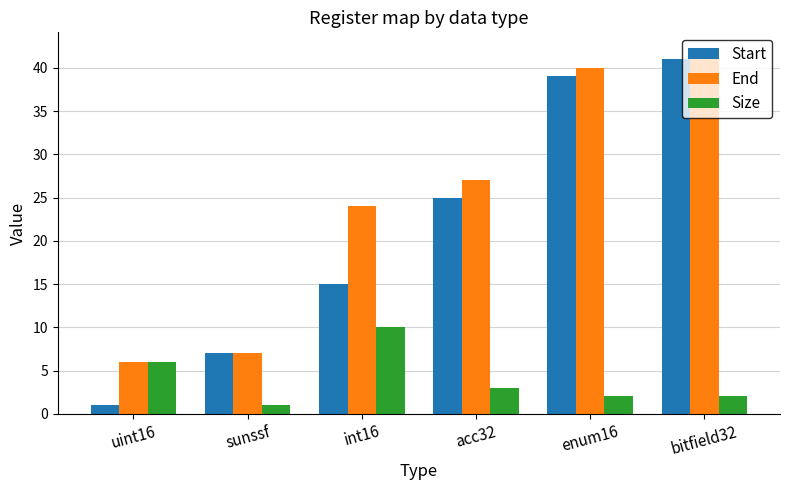

What is the difference between the highest and lowest values at int16?

14